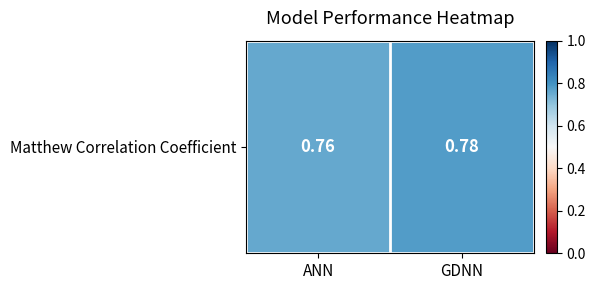

Count the number of categories in the chart.

2